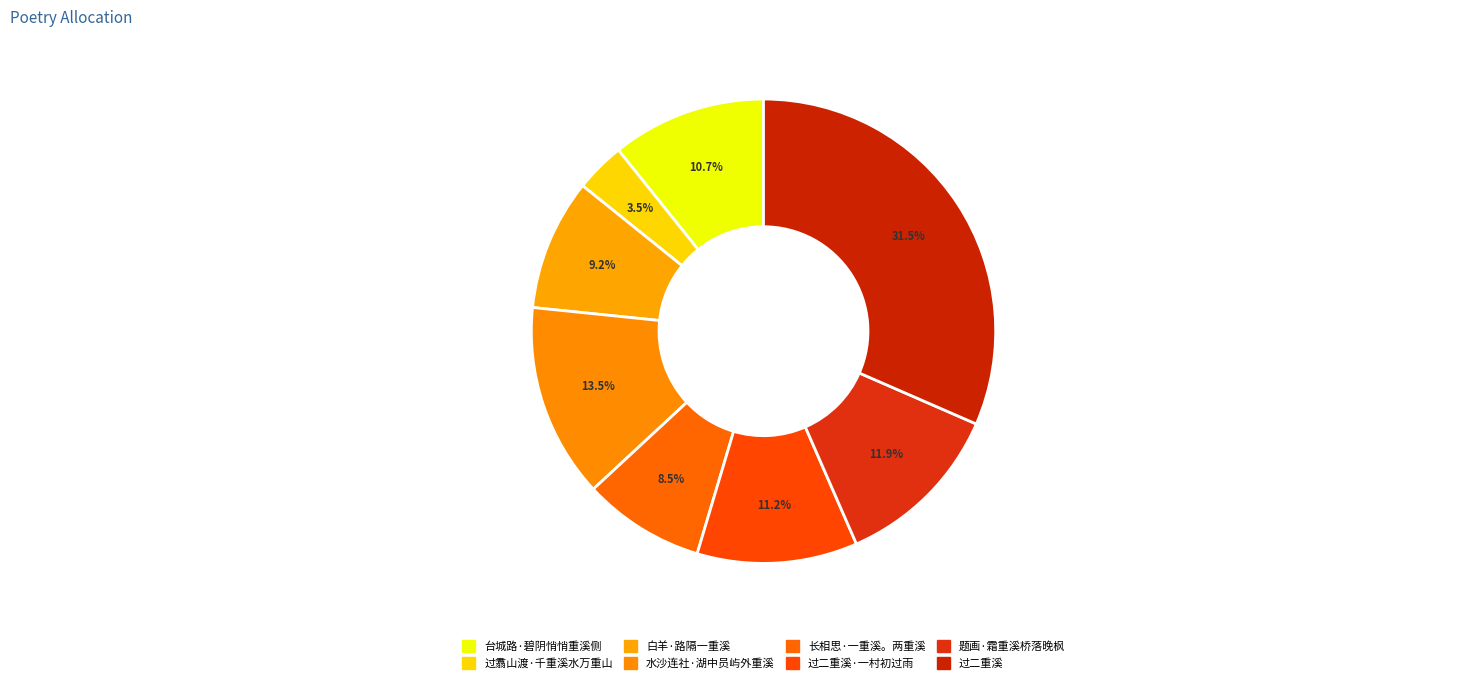

What is the largest slice in the pie chart?

过二重溪